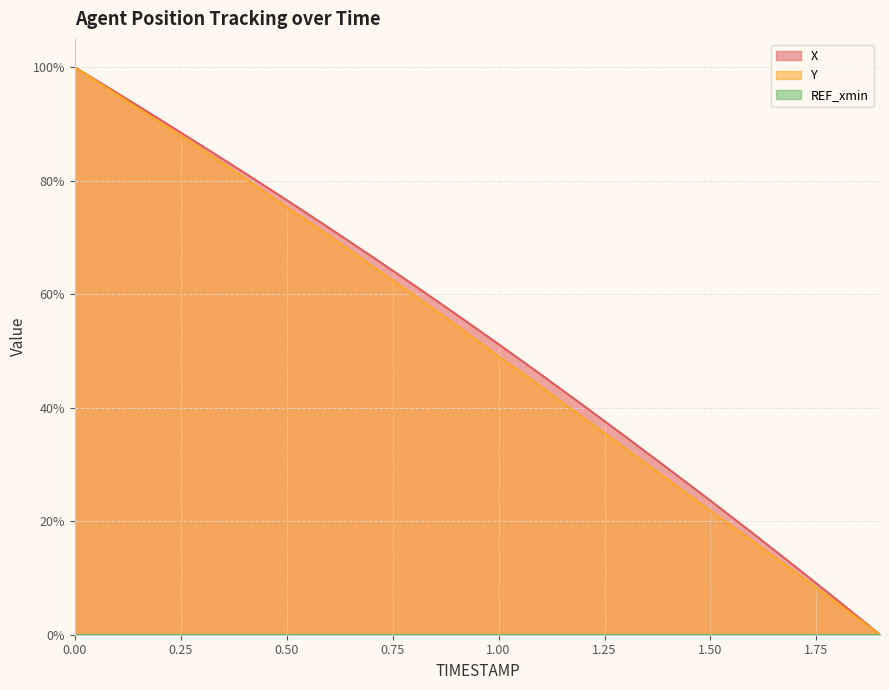

True or false: X and Y intersect in this chart.

False